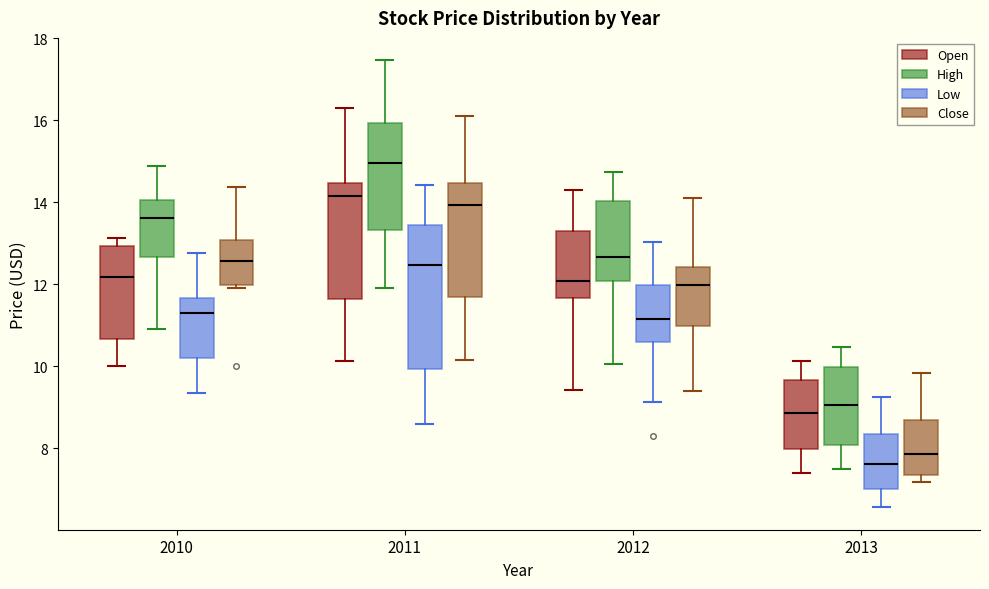

Comparing the boxes themselves (not the whiskers), which one is the tallest?

2011 (Low)